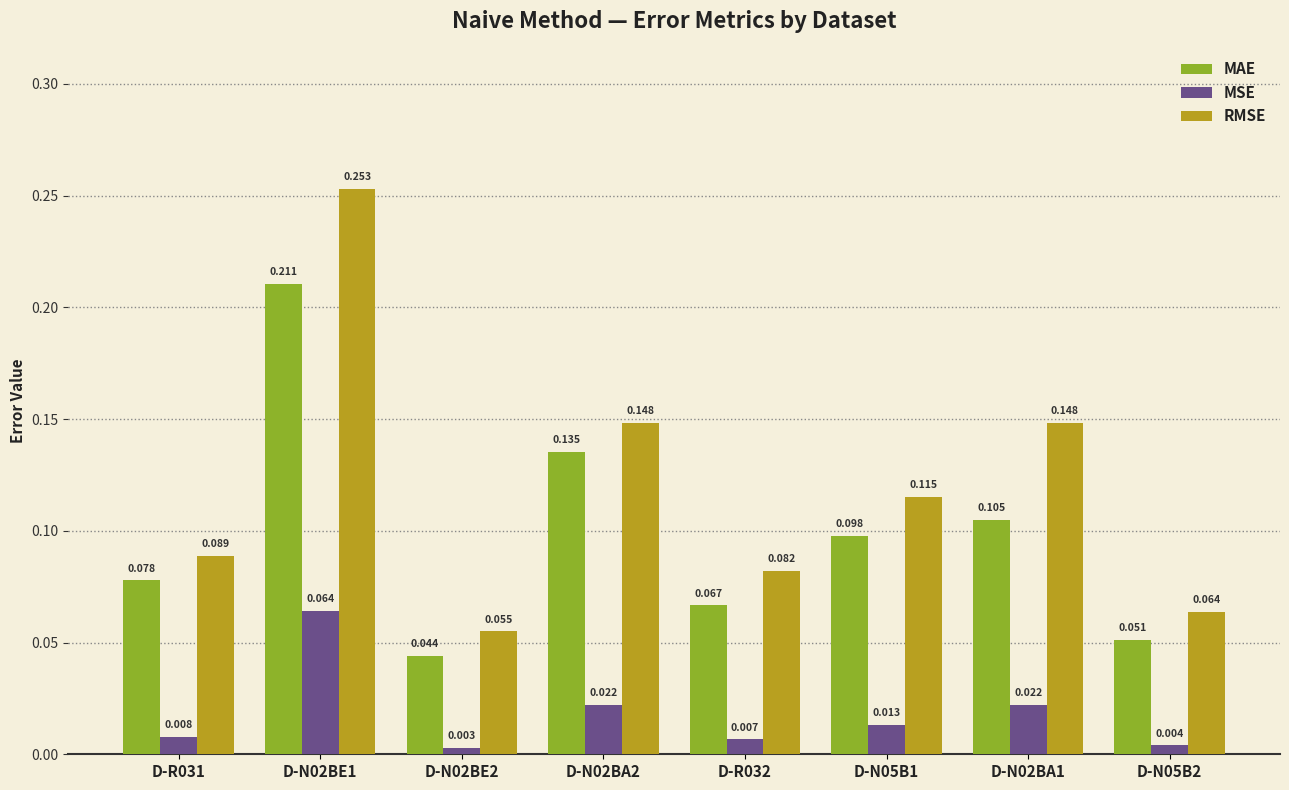

Count the number of categories in the chart.

8